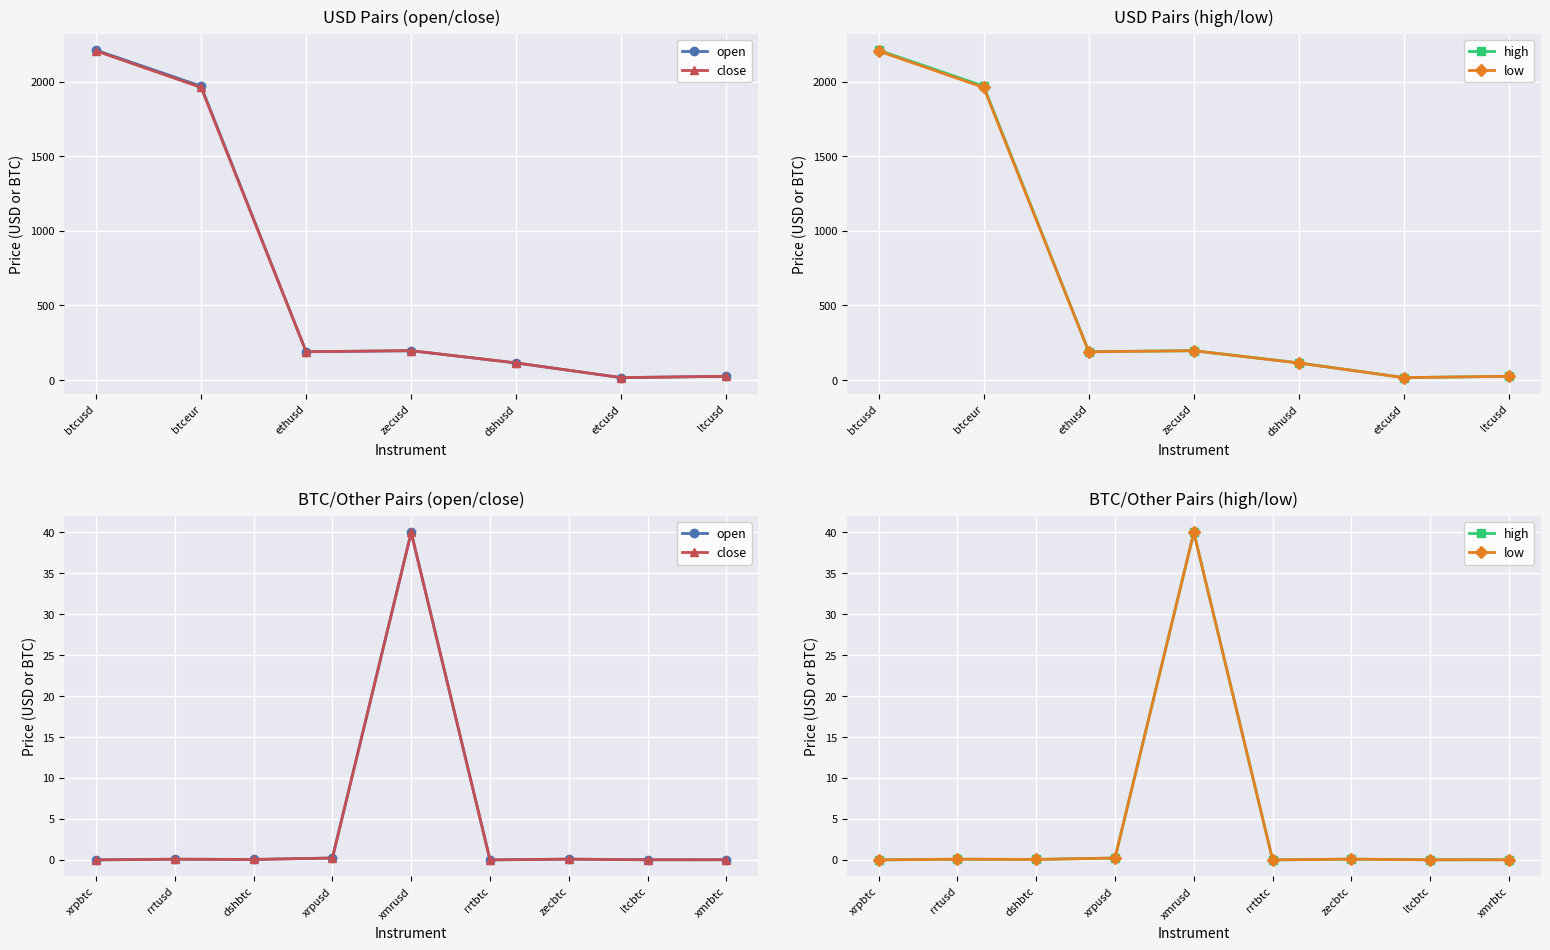

True or false: close and high cross at least once.

False